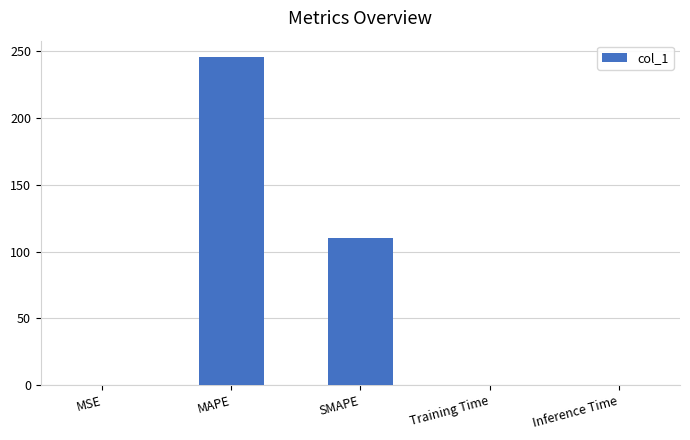

Which has a higher value, MAPE or SMAPE?

MAPE